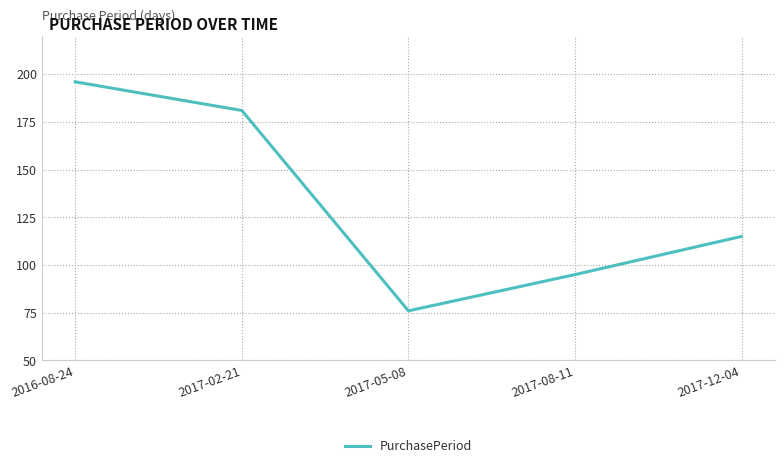

List the labels in order of value, smallest first.

2017-05-08, 2017-08-11, 2017-12-04, 2017-02-21, 2016-08-24